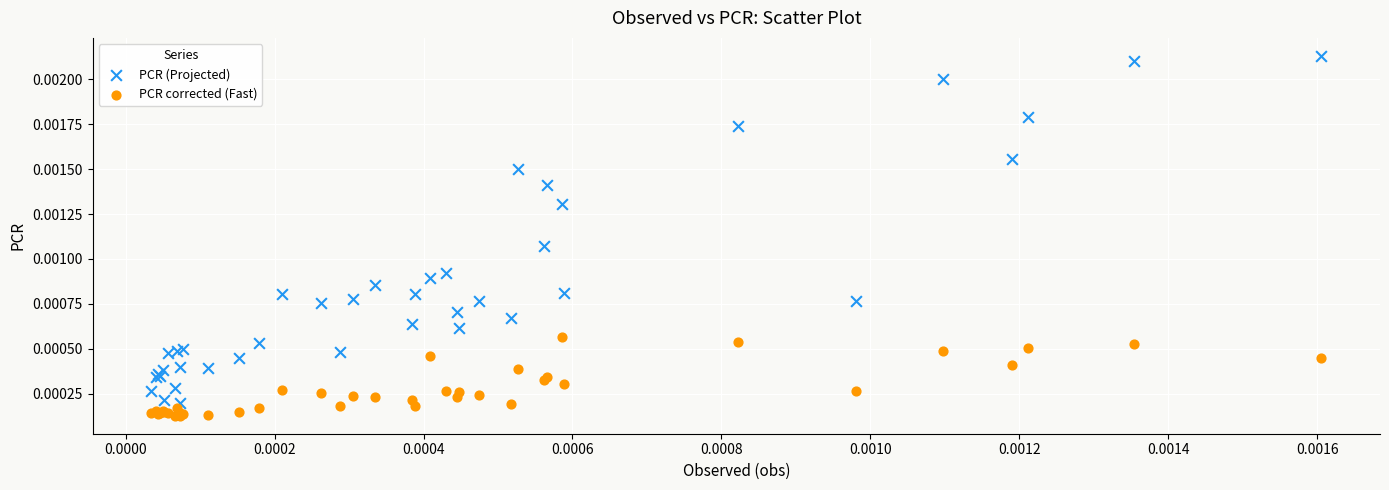

Which series has the largest Y range (max minus min)?

PCR (Projected)